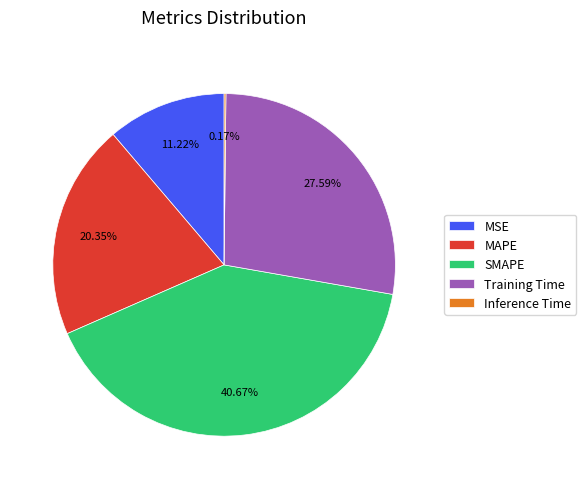

To the nearest percent, what portion does Training Time represent?

28%